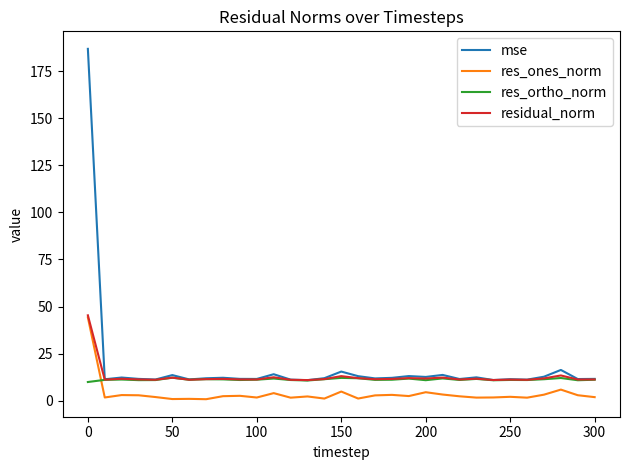

Which series has the largest range (max minus min)?

mse